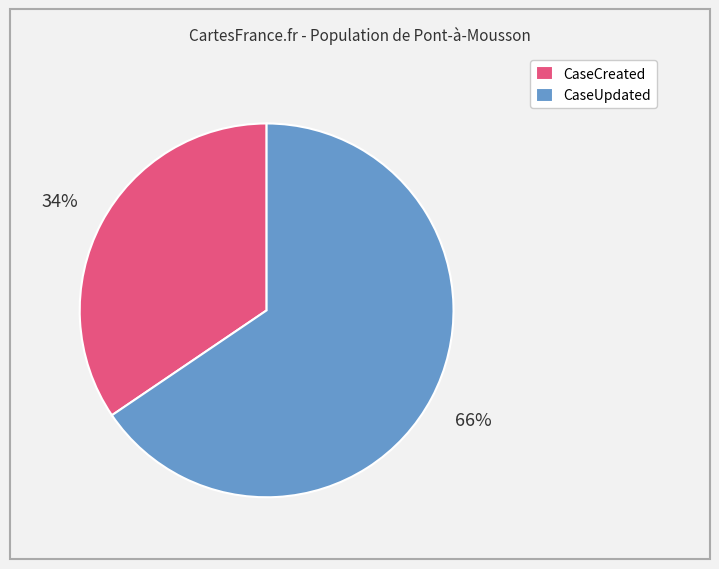

Count the number of slices in the pie.

2